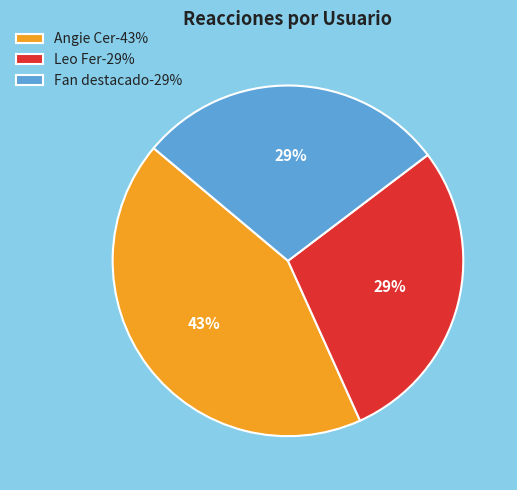

To the nearest percent, what is the average slice percentage?

33%